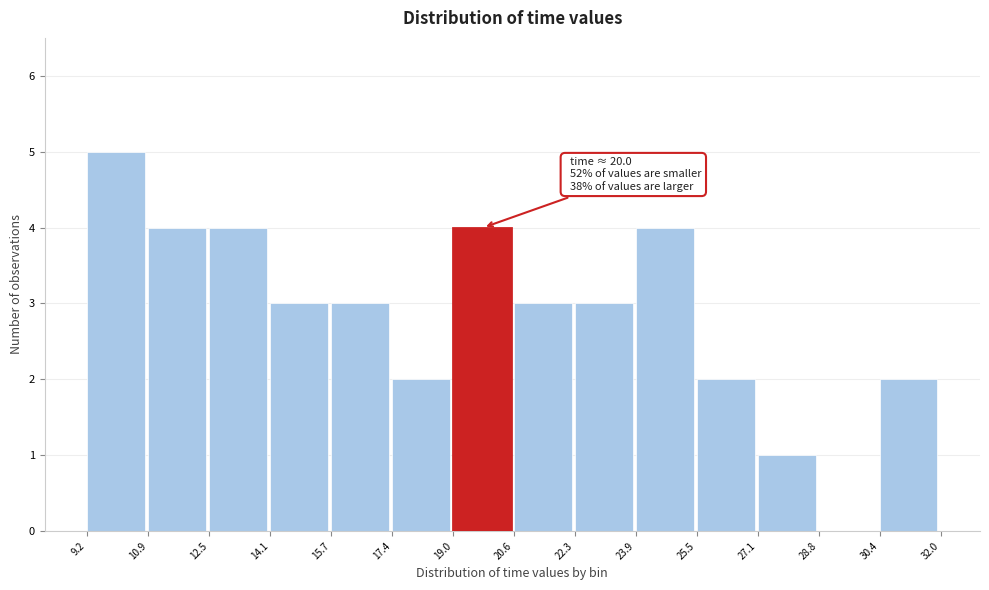

Which range on the x-axis has the tallest bar?

9.2 to 10.9